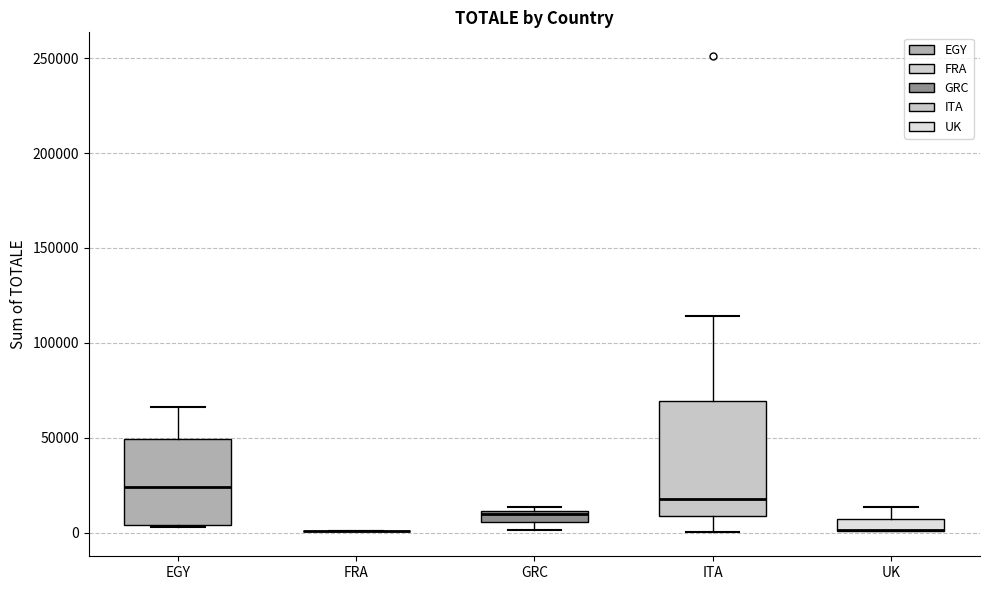

Comparing the boxes themselves (not the whiskers), which one is the tallest?

ITA